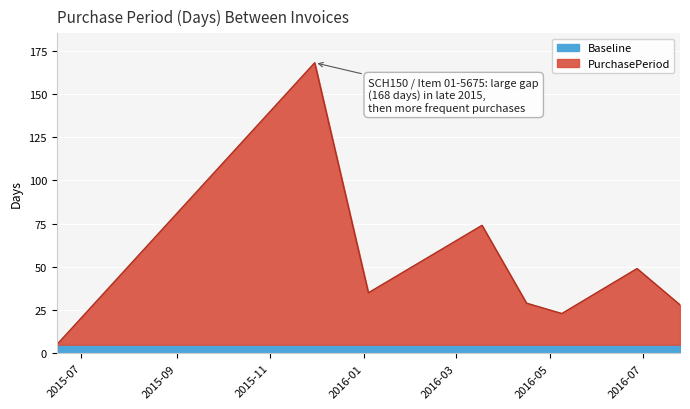

True or false: the data shows 74 at 2016-03-18.

True